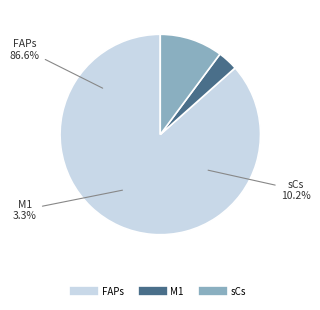

What is the largest slice in the pie chart?

FAPs